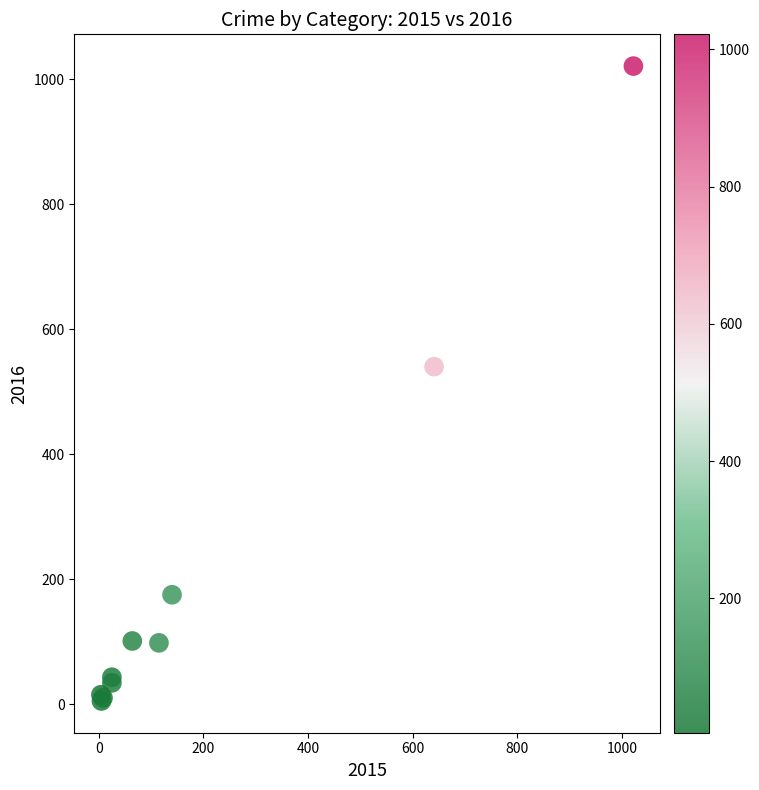

What Y value in the scatter plot is closest to 513?

540